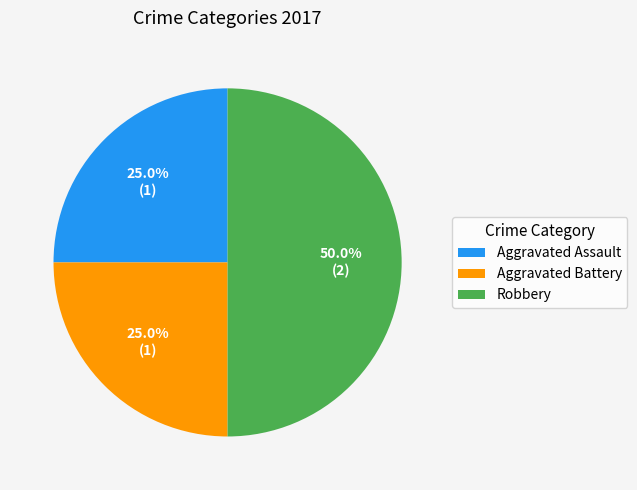

How many segments does this pie chart have?

3